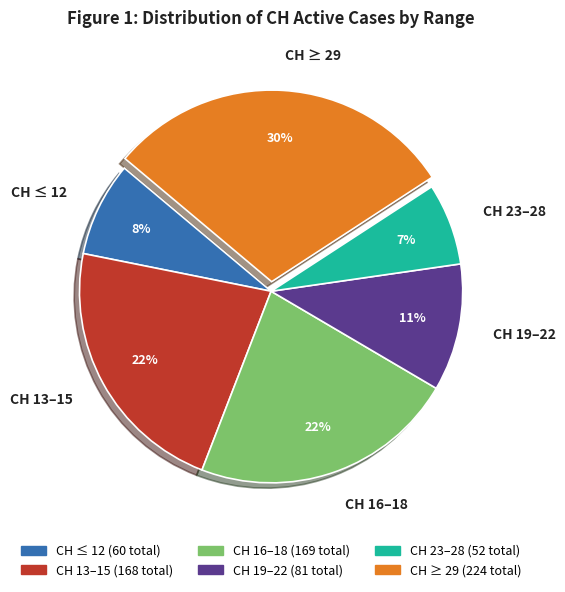

To the nearest percent, what portion does CH 19–22 represent?

11%